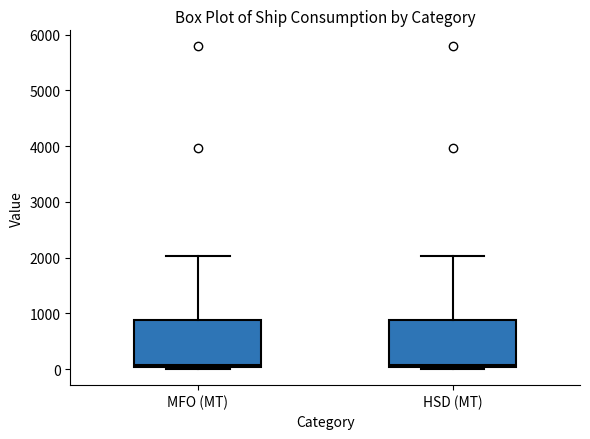

Reading left to right, transcribe this box plot: for each box, give where its median line is, the range the box spans, and where its two whiskers end, as read against the y-axis. The values are not printed on the chart, so give them approximately, as read against the axis.

MFO (MT): median 100, box 0 to 900, whiskers 0 (just below the box's lower edge) to 2000
HSD (MT): median 100, box 0 to 900, whiskers 0 (just below the box's lower edge) to 2000